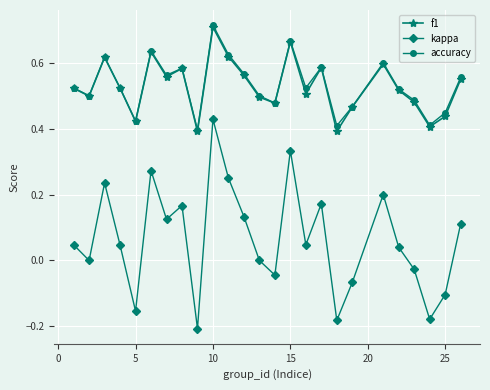

Which series has the widest spread of values?

kappa